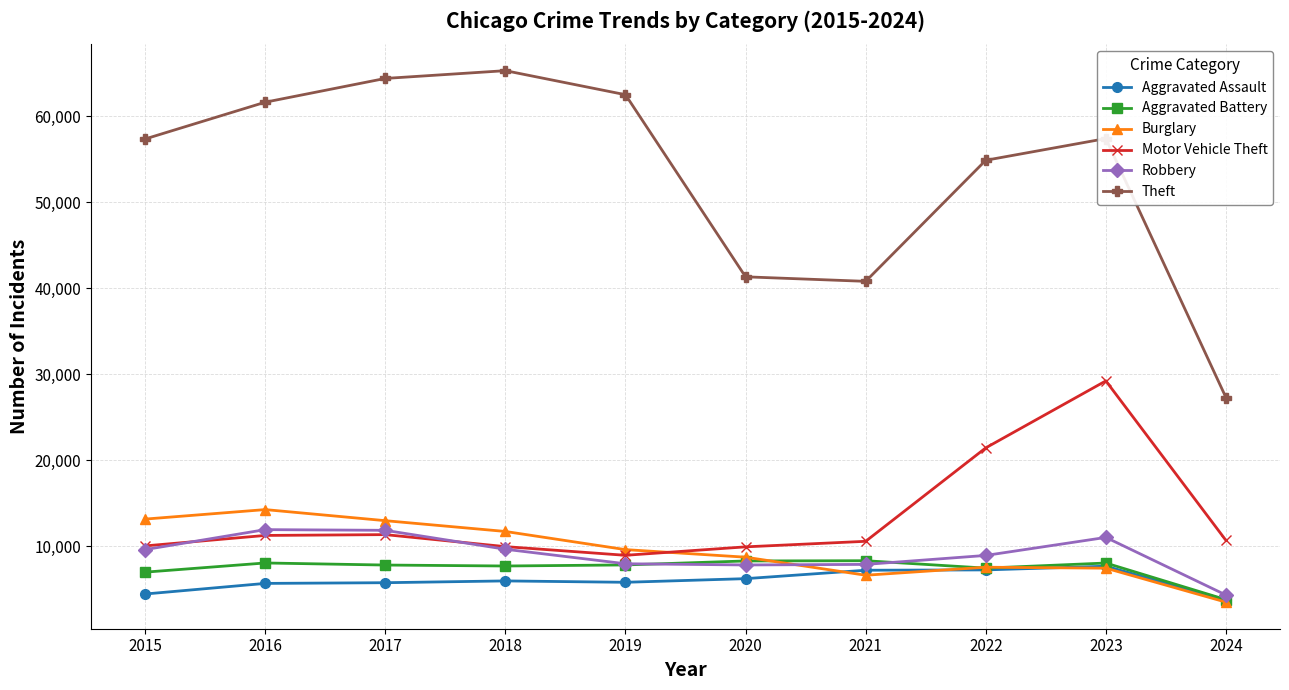

The value of Burglary at 2016 is 14289. True or false?

True